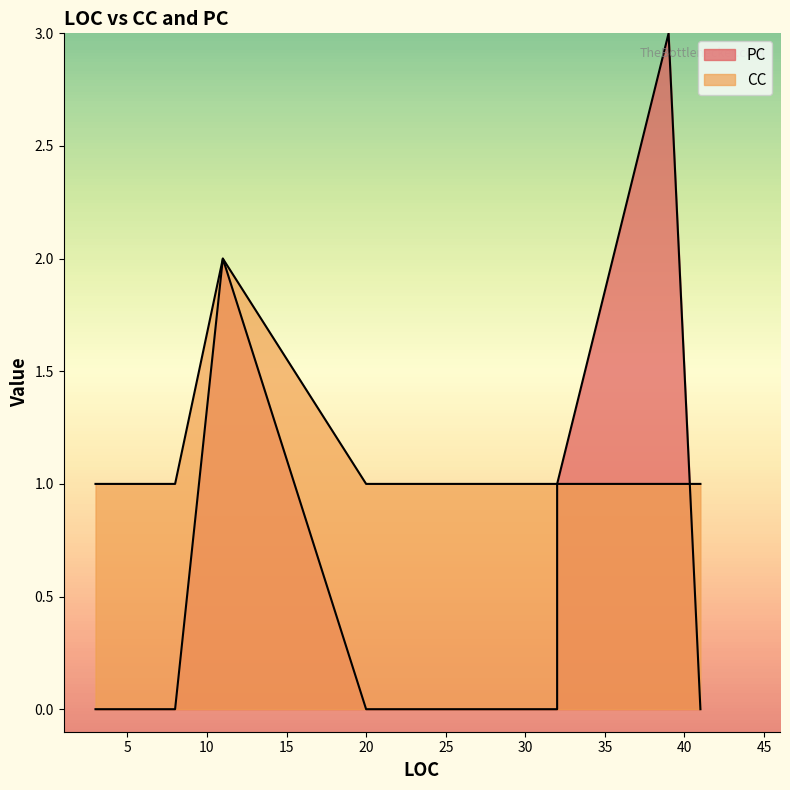

What are all the series names shown in the legend?

PC, CC